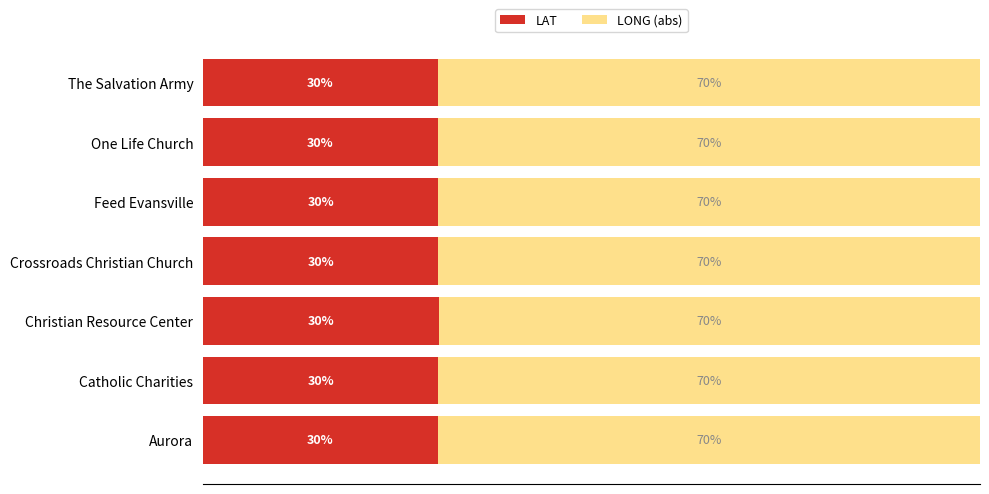

What are all the series names shown in the legend?

LAT, LONG (abs)